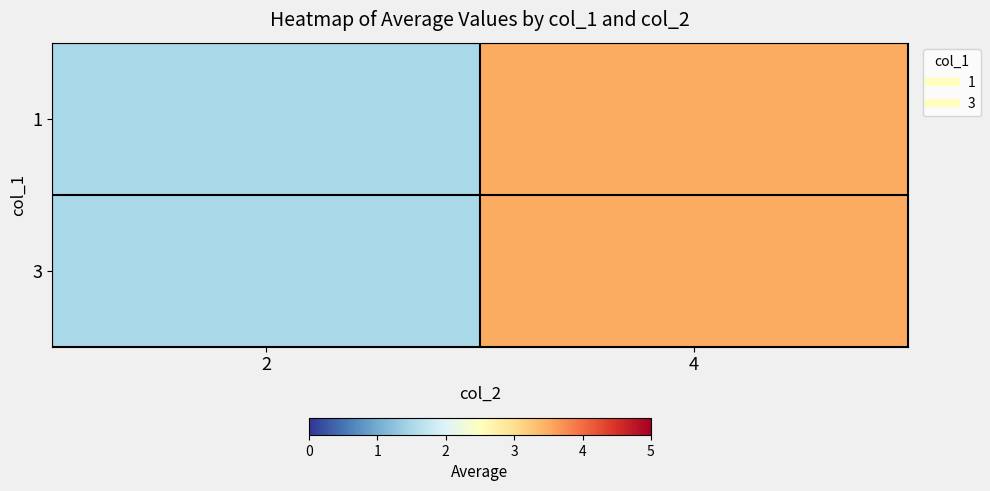

Reading left to right, transcribe all the data shown in this chart.

1: 2=1.5	4=3.5
3: 2=1.5	4=3.5